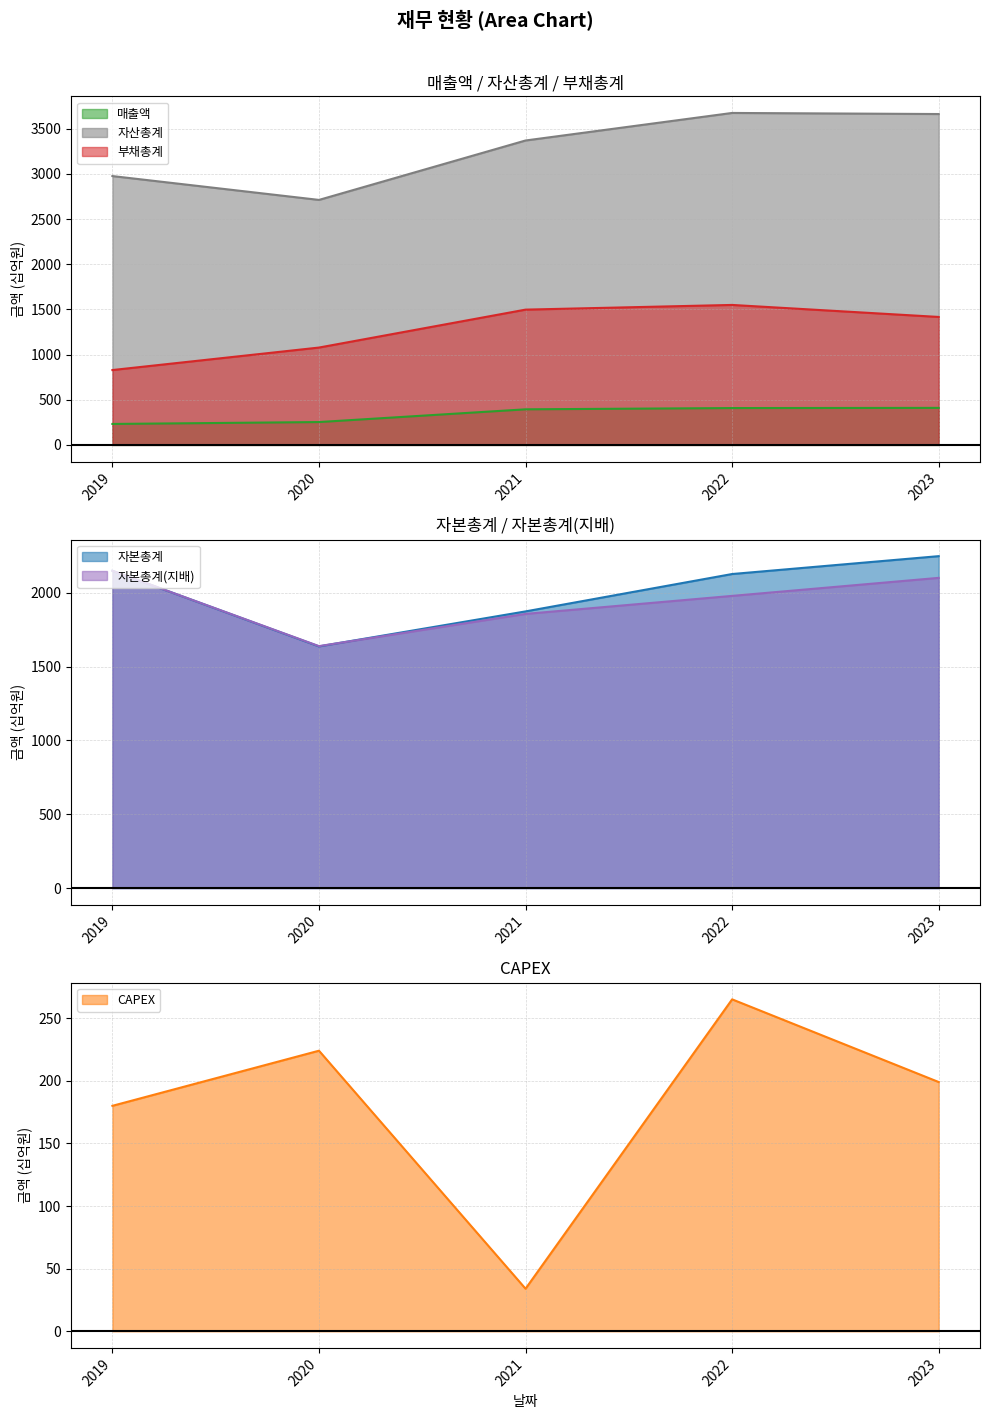

Which series changed the most between 2020 and 2022?

자산총계